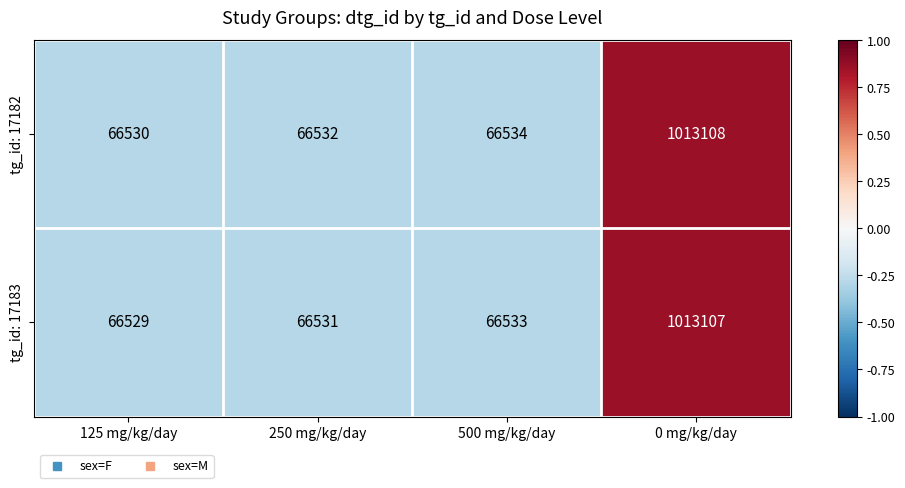

Reading right to left, list all the values displayed in this chart.

tg_id: 17182: 1013108	66534	66532	66530
tg_id: 17183: 1013107	66533	66531	66529